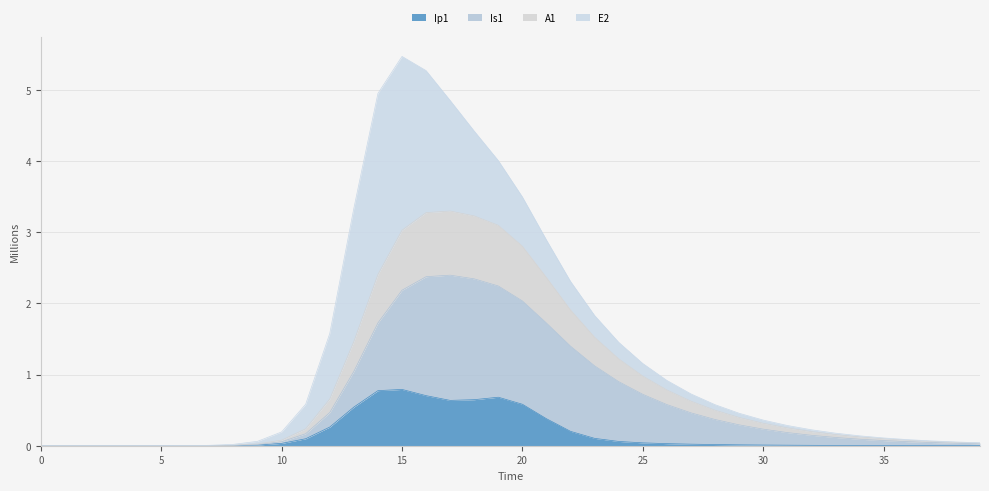

At which category does Ip1 reach its first local peak?

15